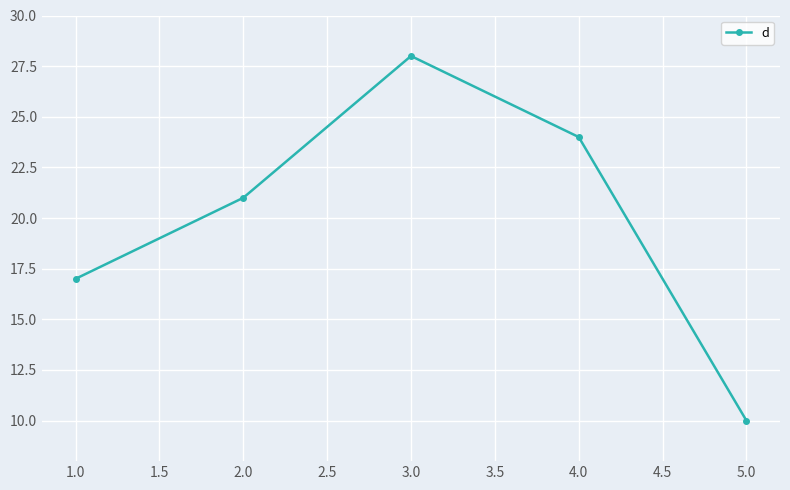

Count the number of categories in the chart.

5